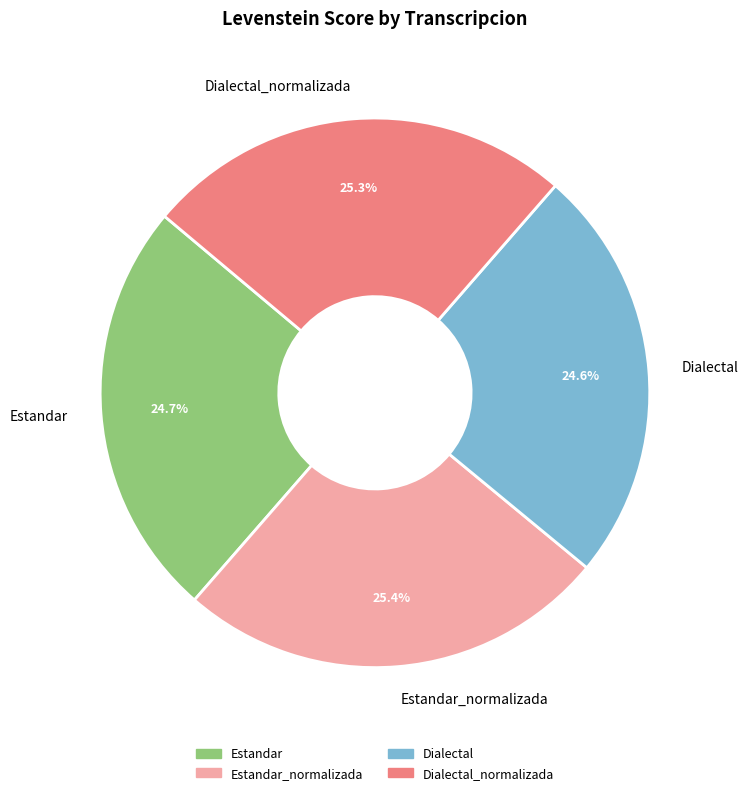

Which has a higher value, Dialectal_normalizada or Estandar?

Dialectal_normalizada